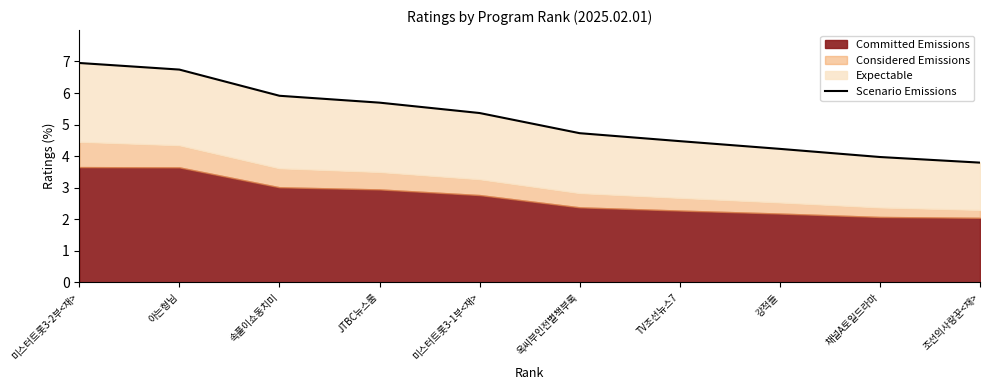

What is the average value?

5.2